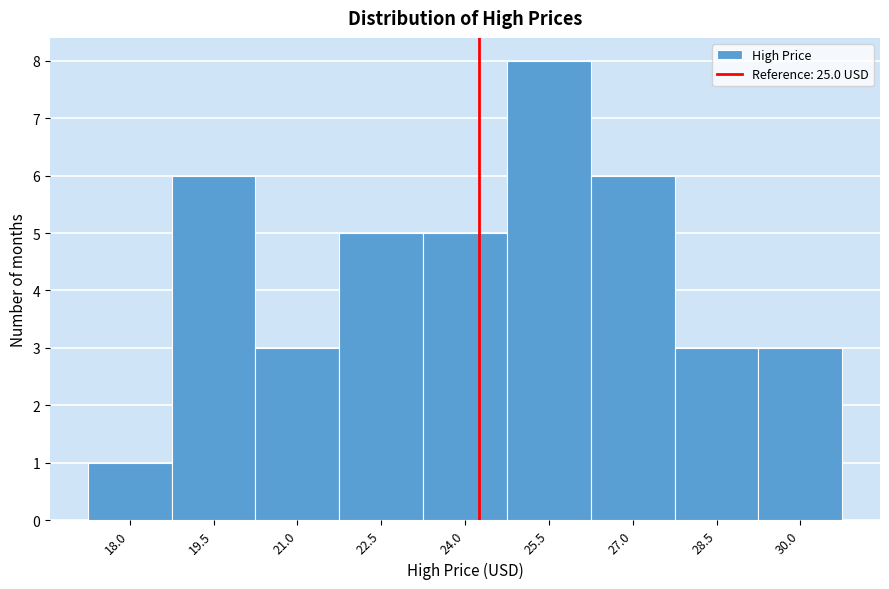

Reading left to right, what are all the values shown in this chart?

1	6	3	5	5	8	6	3	3